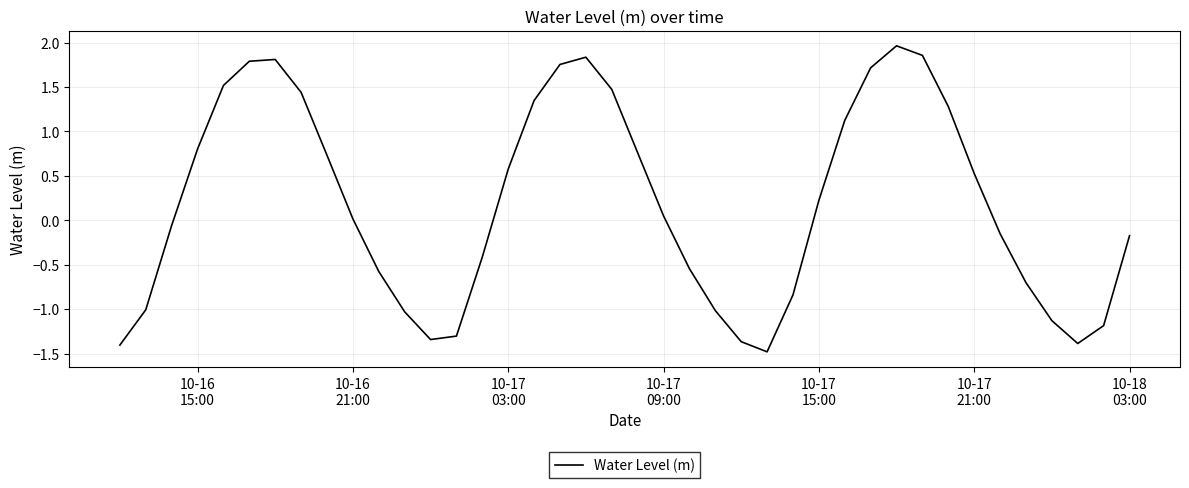

How many interior local peaks (higher than both neighbors) does the data have?

3